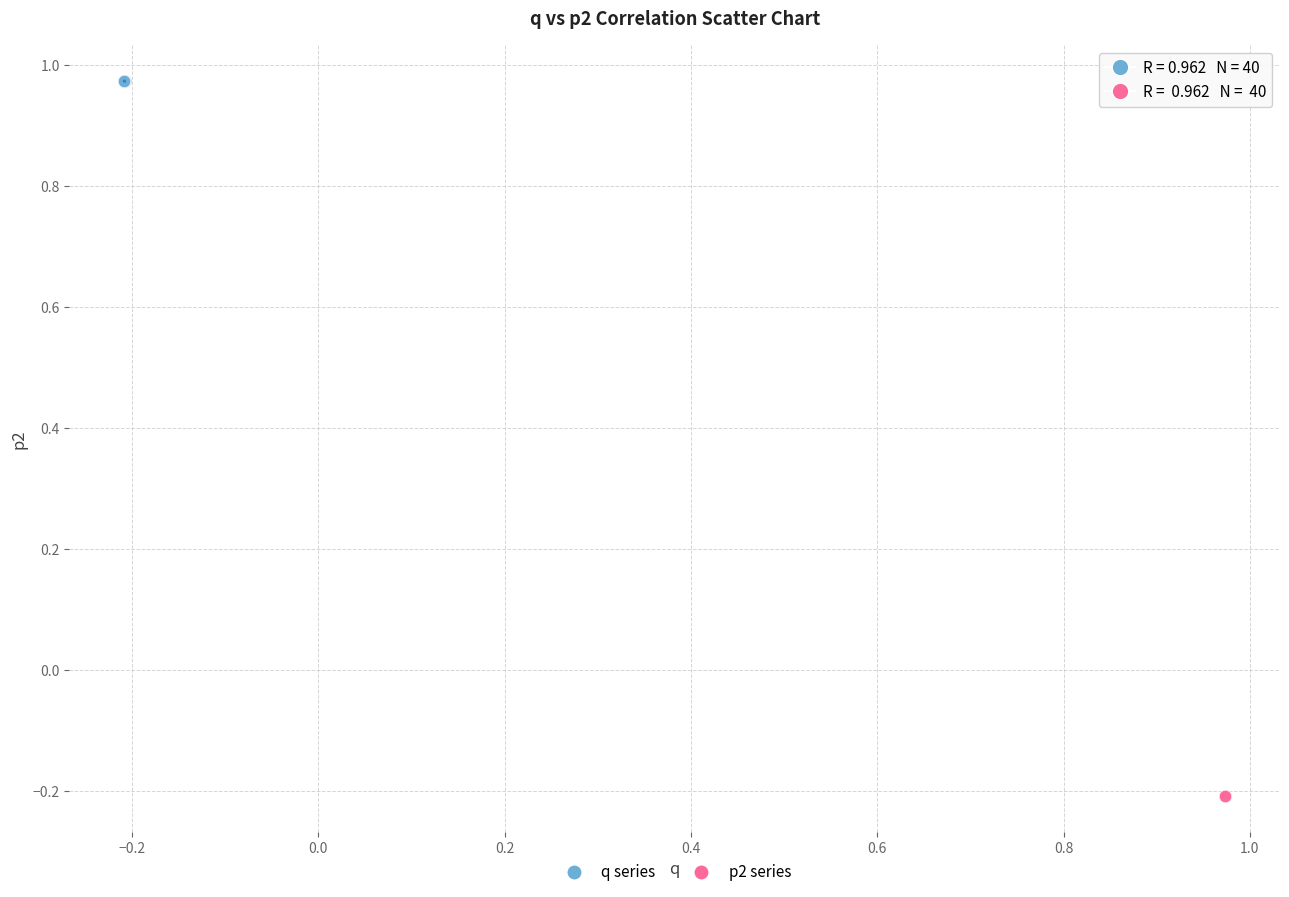

Which series has the largest Y range (max minus min)?

p2 series